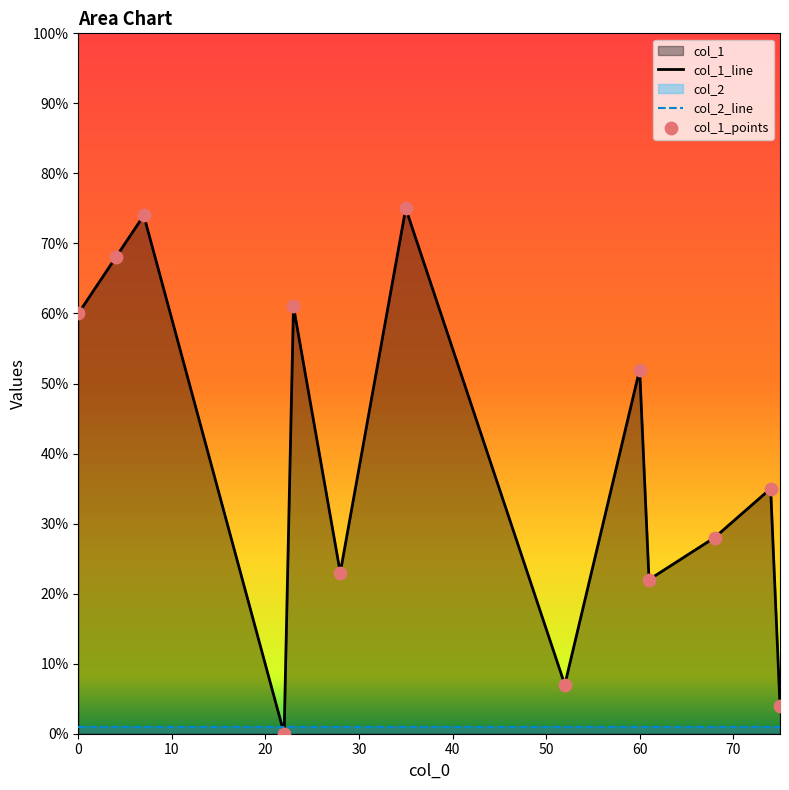

At how many categories does at least one series exceed 19?

10